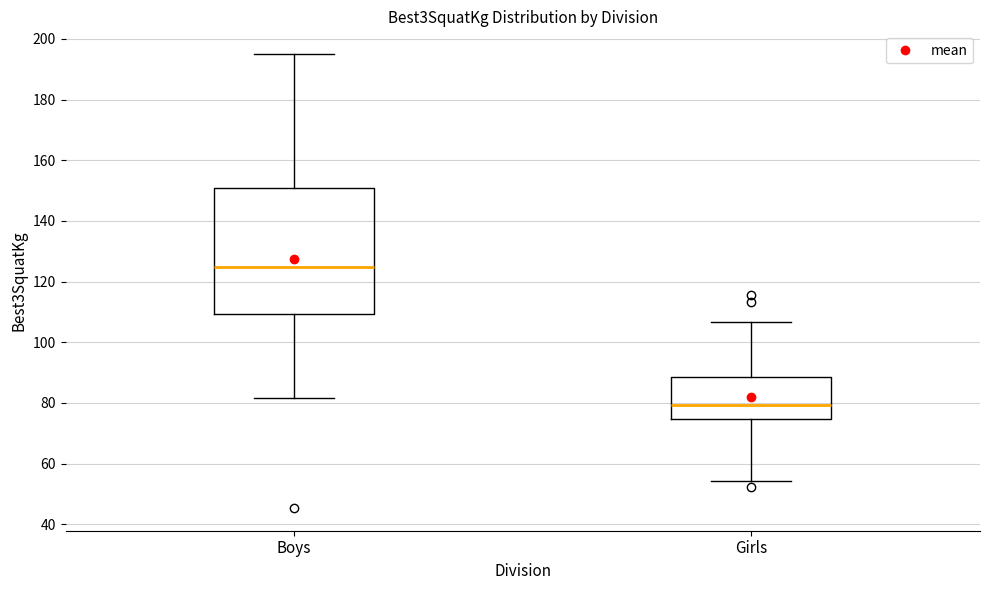

Which box's median line is the lowest?

Girls